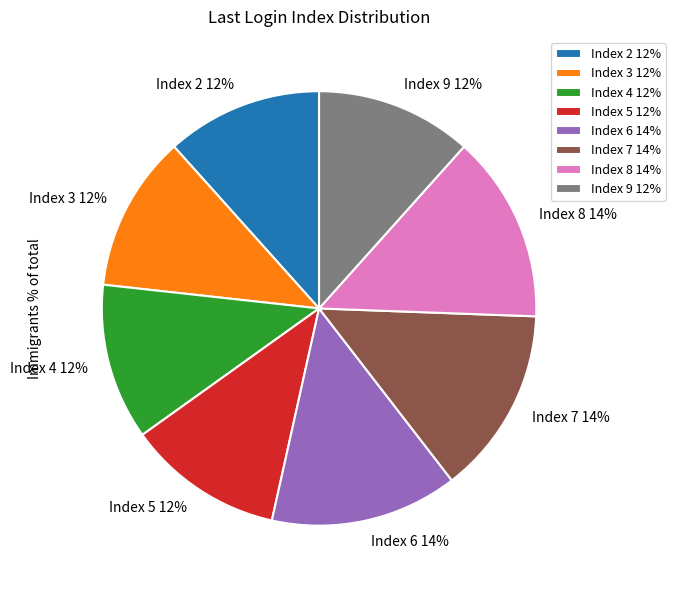

Combined, do Index 9 12% and Index 2 12% account for over 50%?

No